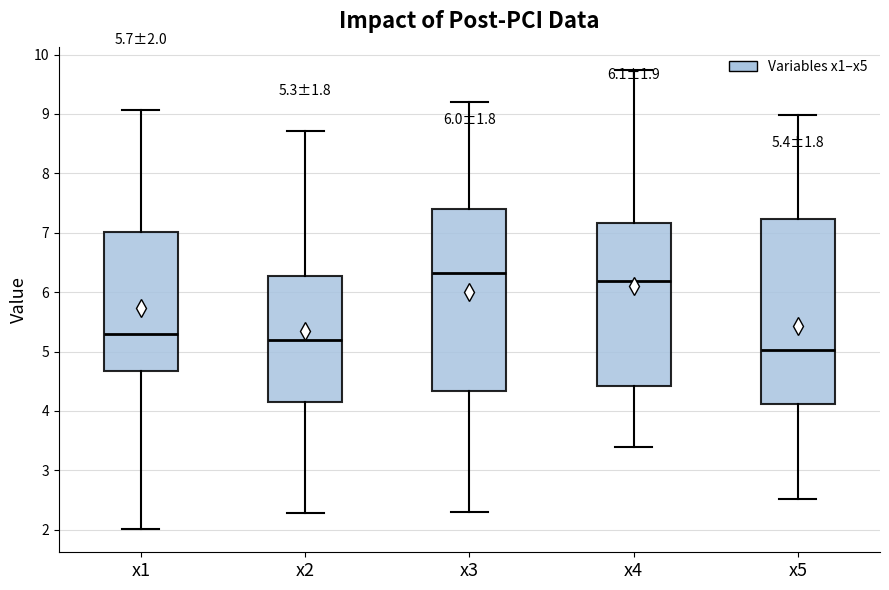

Which box's median line is the highest?

x3